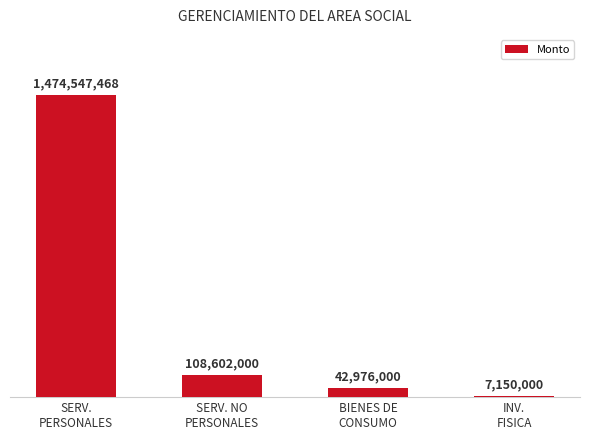

What is the smallest value displayed?

7150000